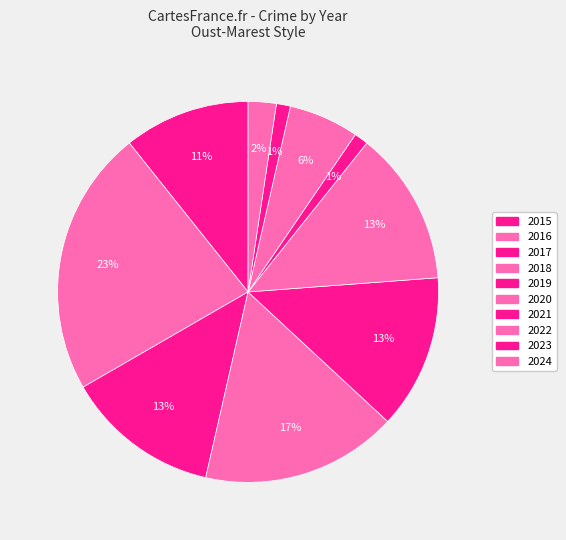

True or false: 2023 accounts for 11% of the total.

False